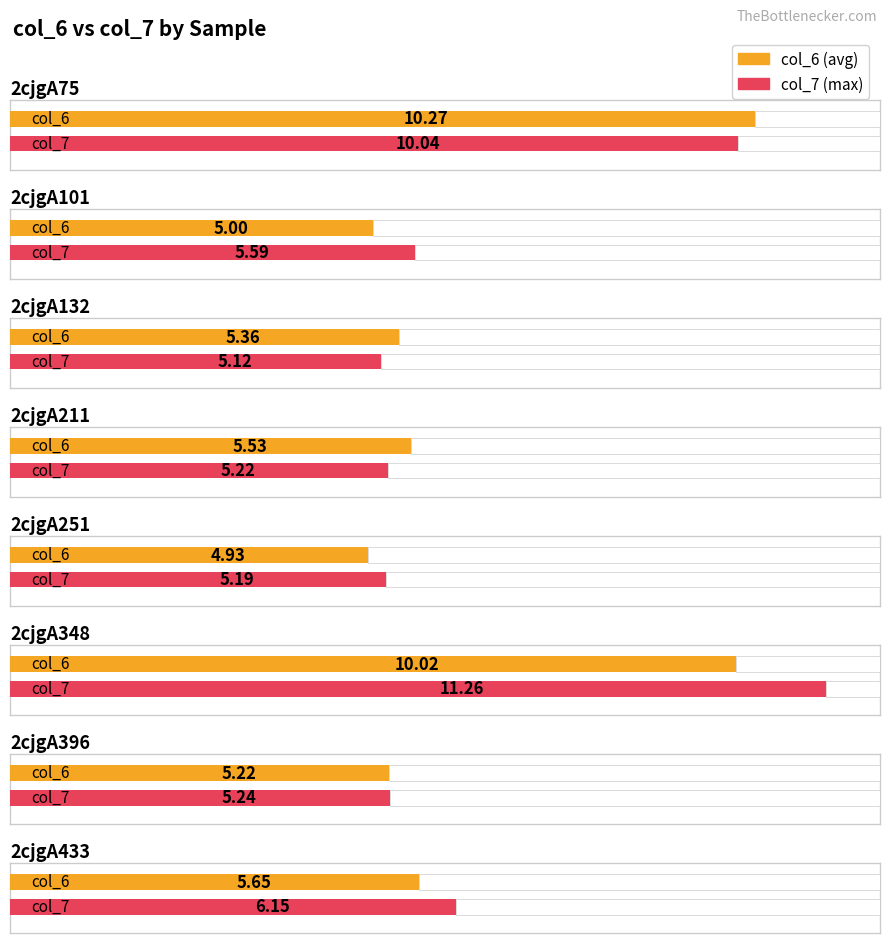

The value of col_7 at 2cjgA101 is 2.4. True or false?

False